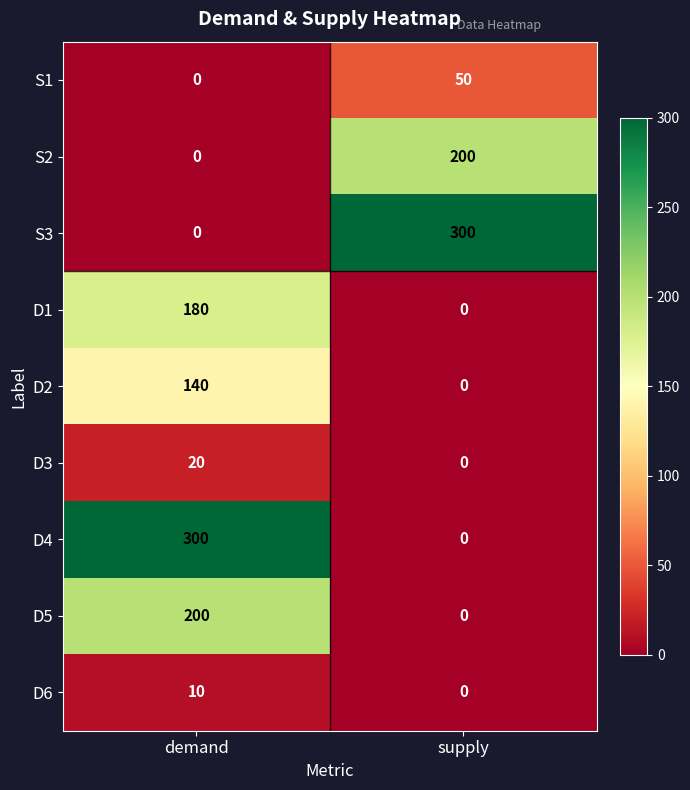

Is the value of D3 at supply greater than the value of S3 at supply?

No